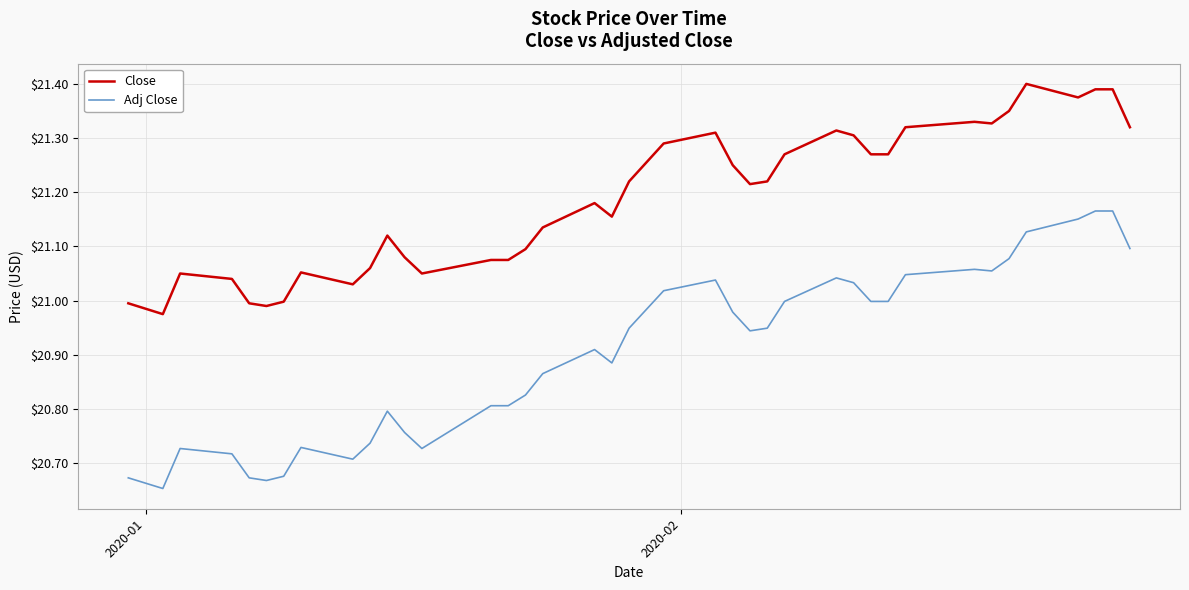

What is the difference between the maximum and minimum values in the Adj Close series?

0.5